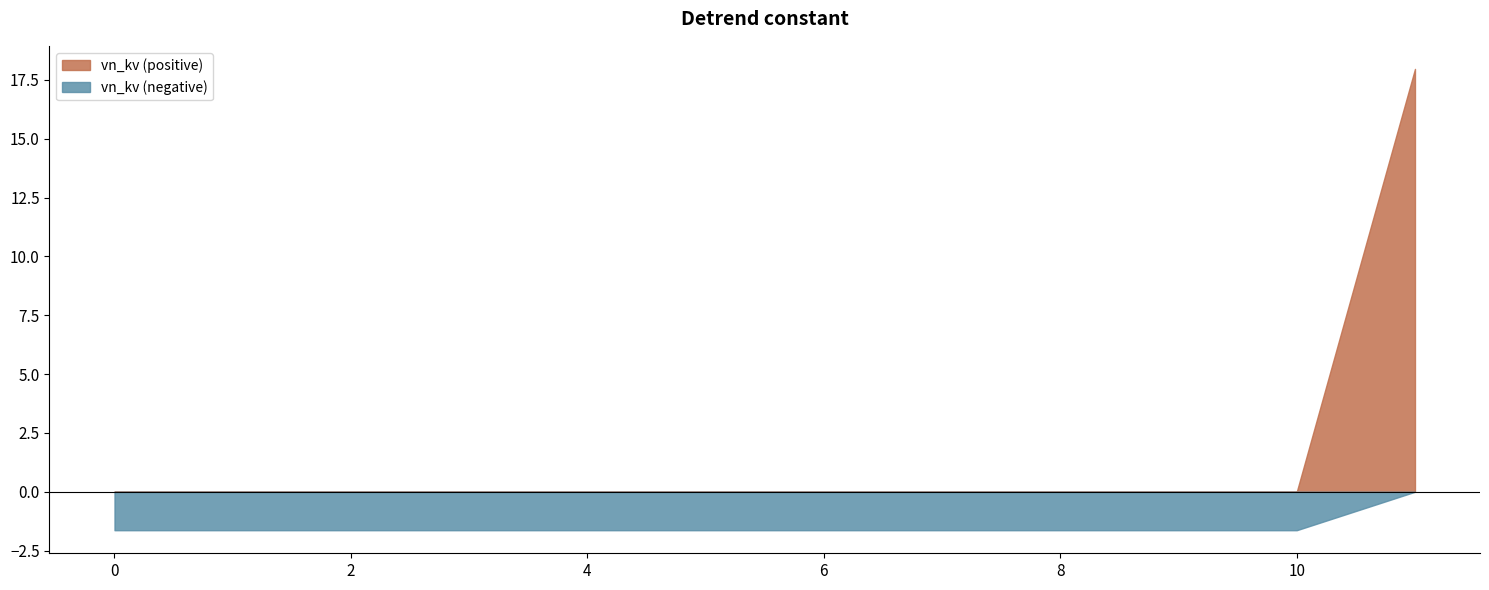

Does the chart have visible grid lines?

No